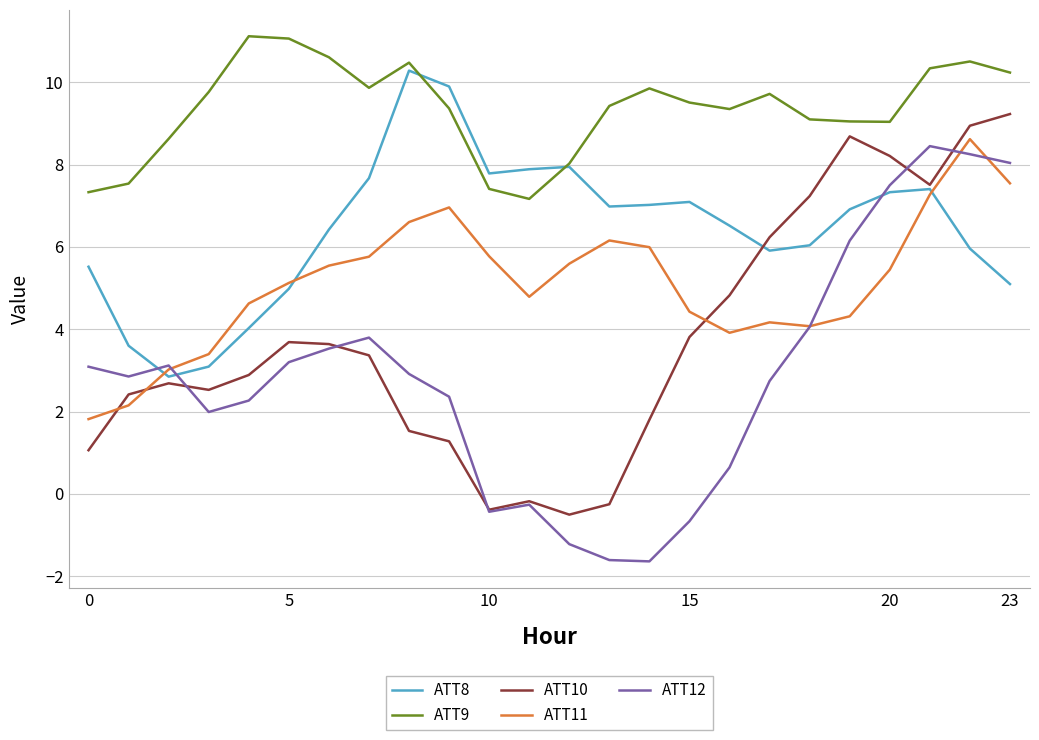

After their last crossing, which series has the higher values: ATT12 or ATT8?

ATT12